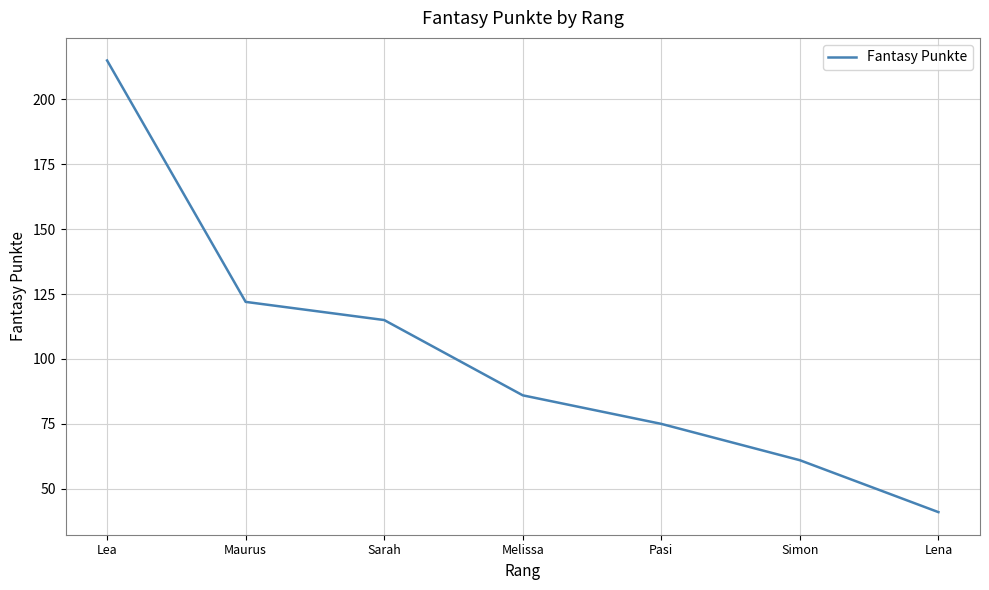

Does the chart have visible grid lines?

Yes